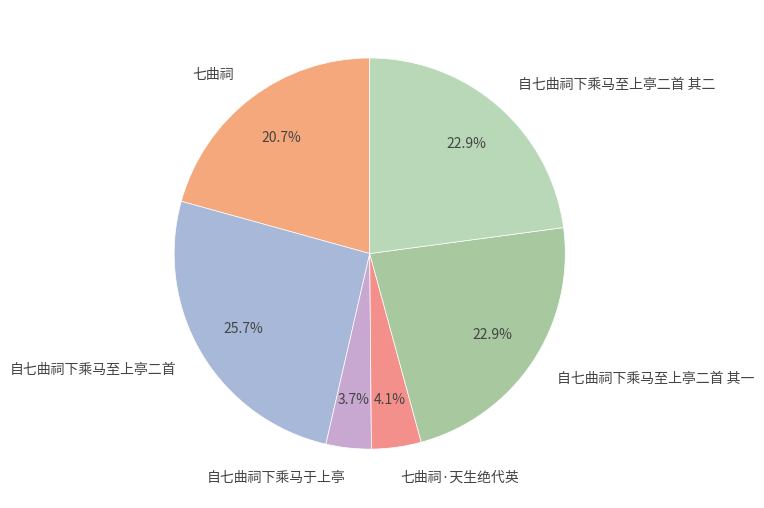

Do 自七曲祠下乘马至上亭二首 and 自七曲祠下乘马至上亭二首 其一 together represent more than half of the pie?

No